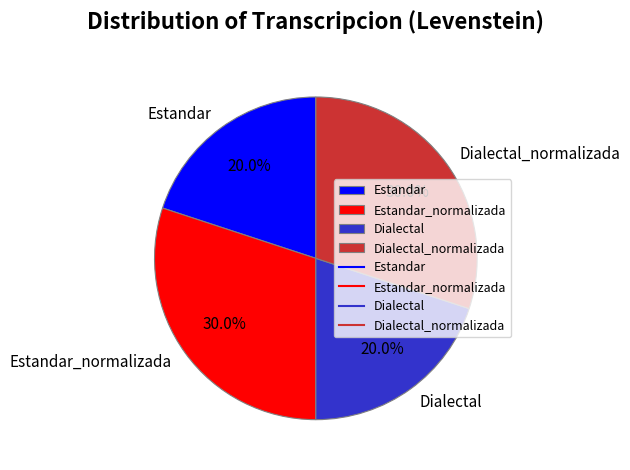

What percentage is NOT represented by Estandar?

80.0%